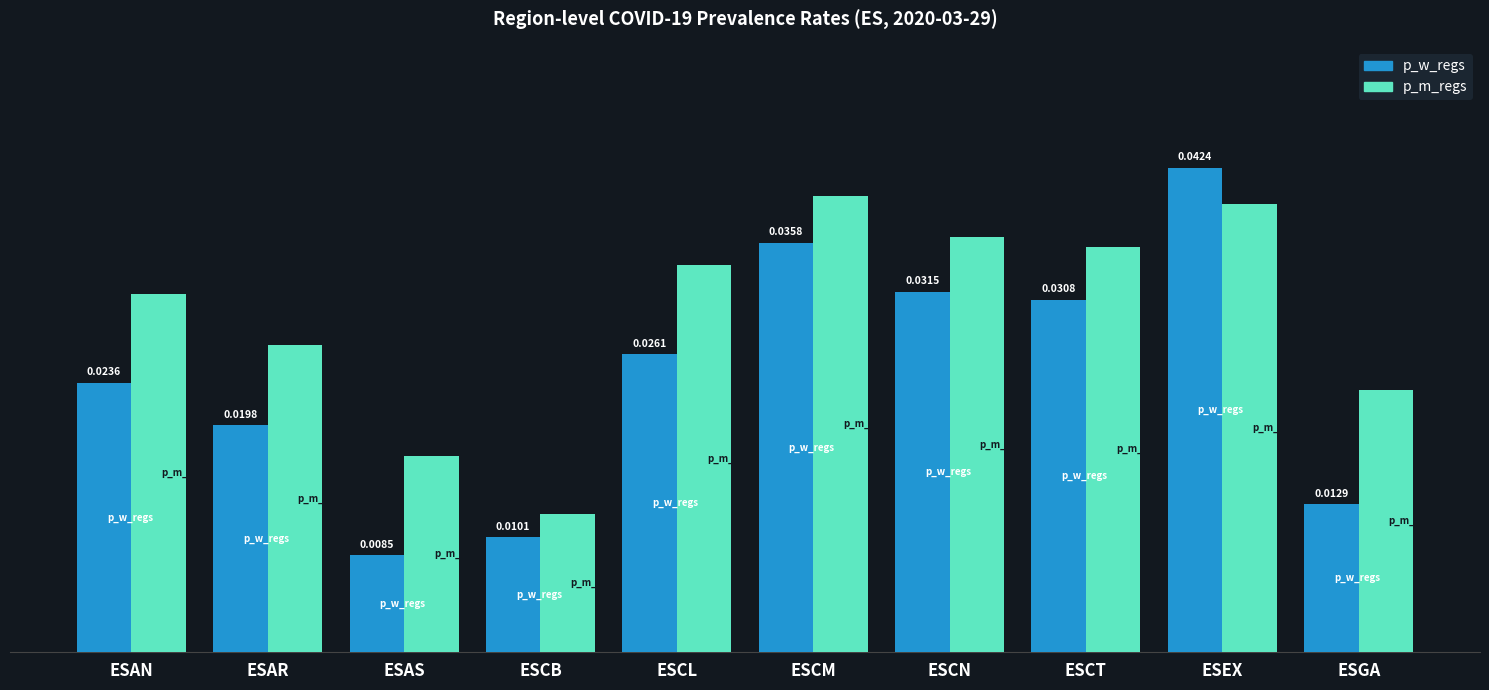

At which category is the sum across all series the highest?

ESEX